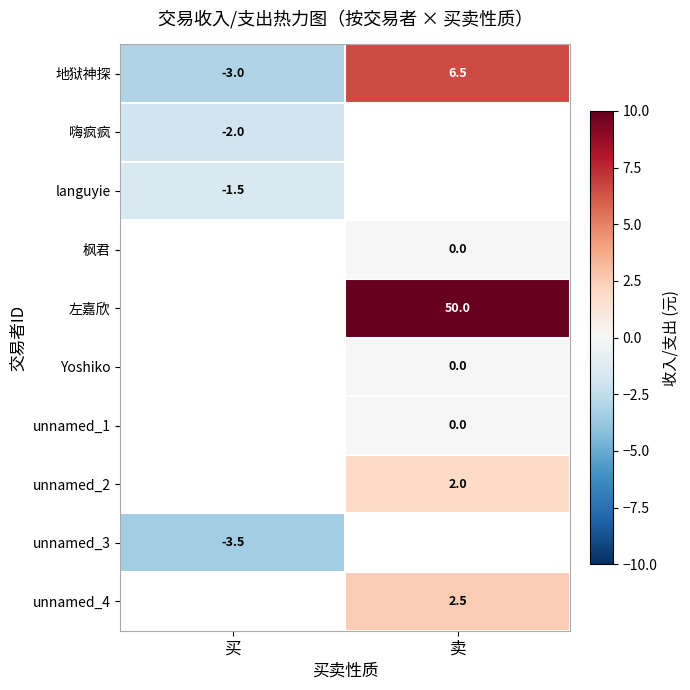

At which label is 地狱神探 closest to 1?

买